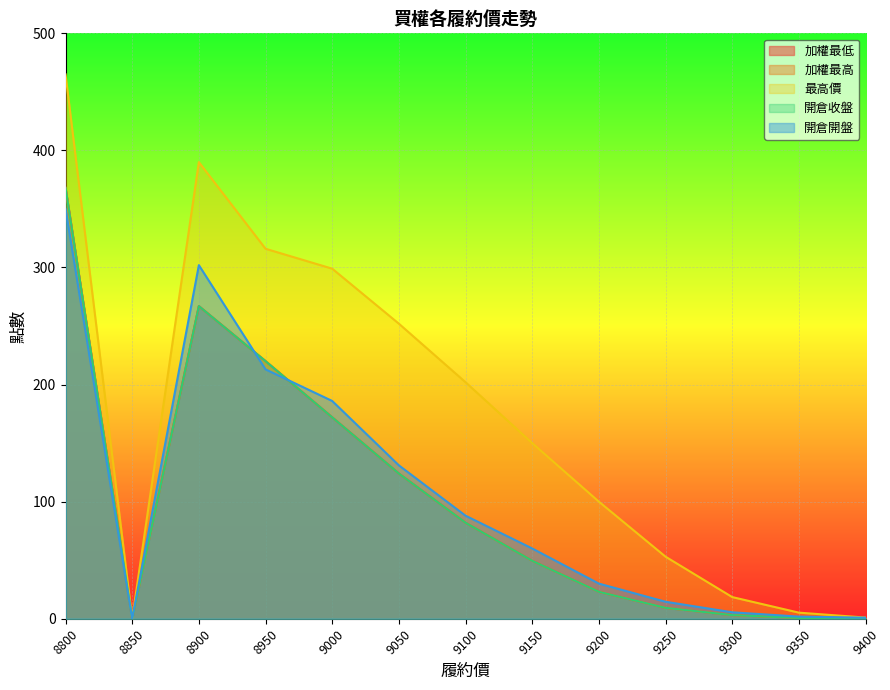

How many distinct data groups are displayed?

5